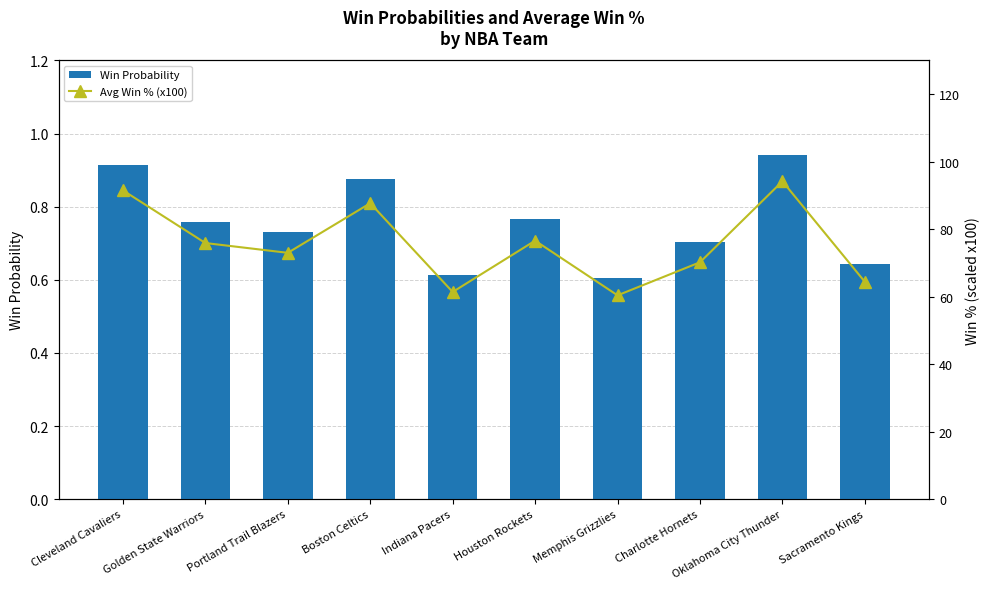

What is the value of the Win Probability bar at the 7th from the left?

0.6